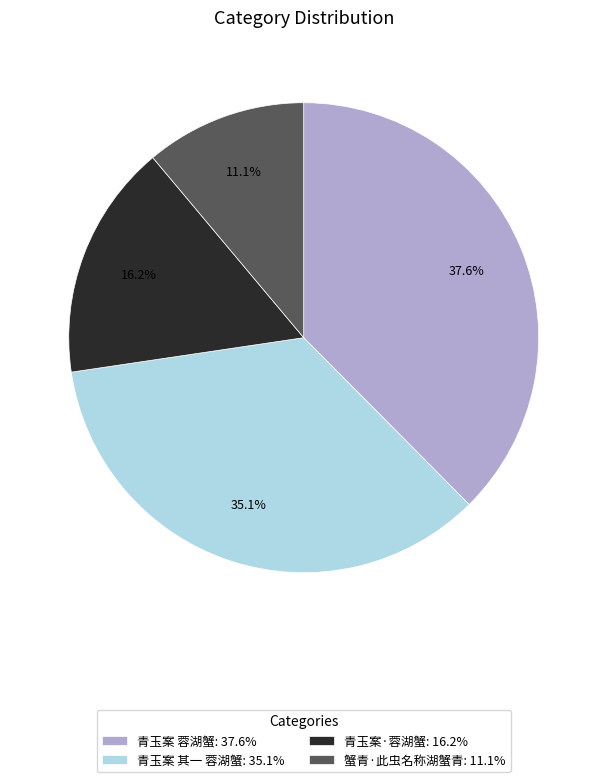

What percentage is the 青玉案 蓉湖蟹 slice, to the nearest percent?

38%